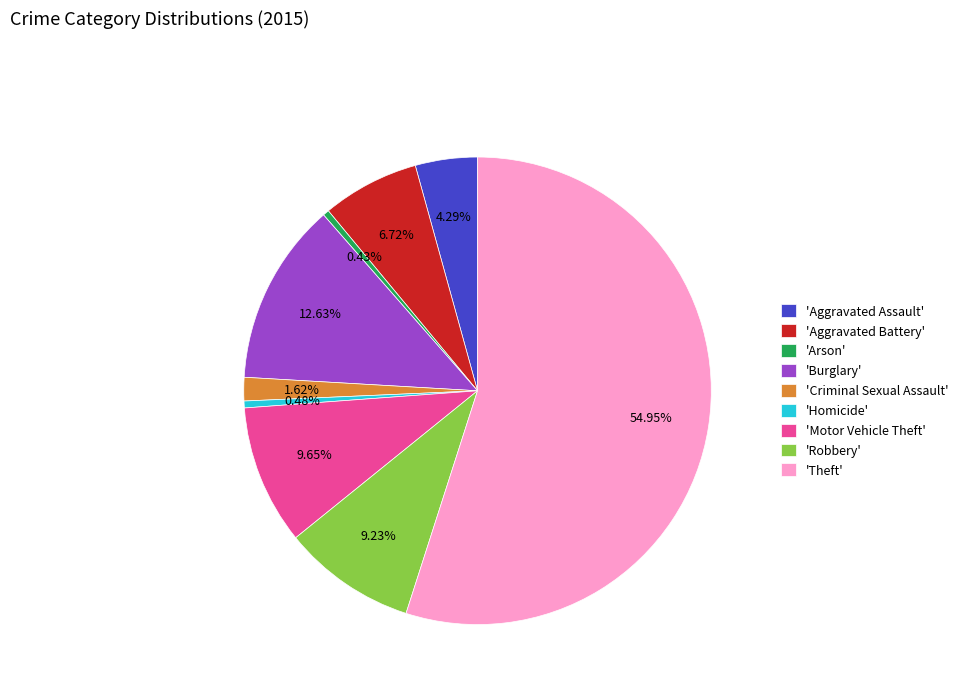

To the nearest percent, what is the average slice percentage?

11%